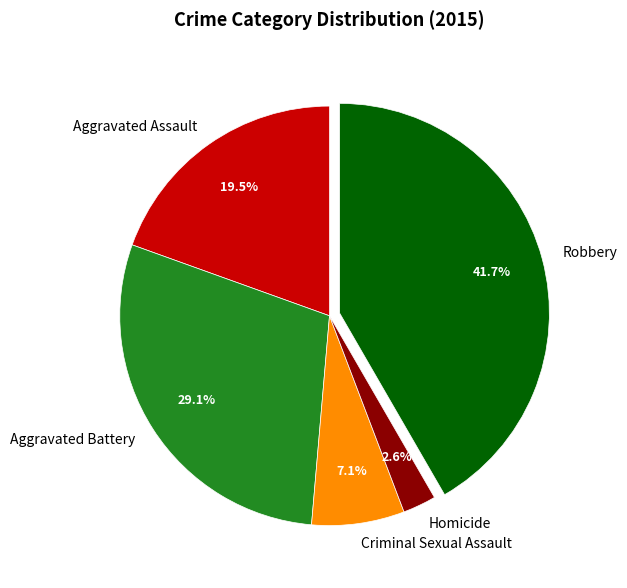

Is it true that Homicide is 3% of the pie?

True